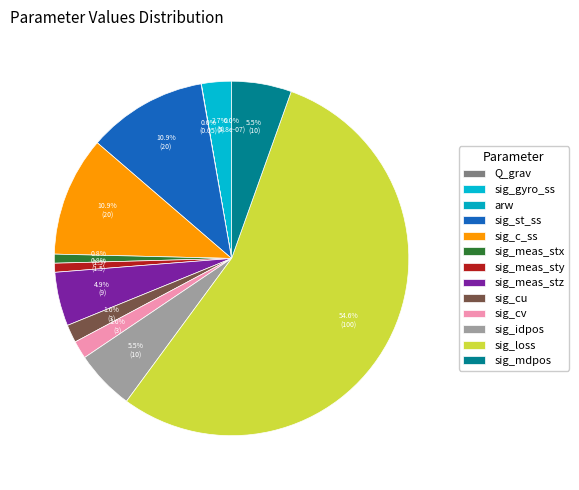

Is there a majority slice in this chart?

Yes